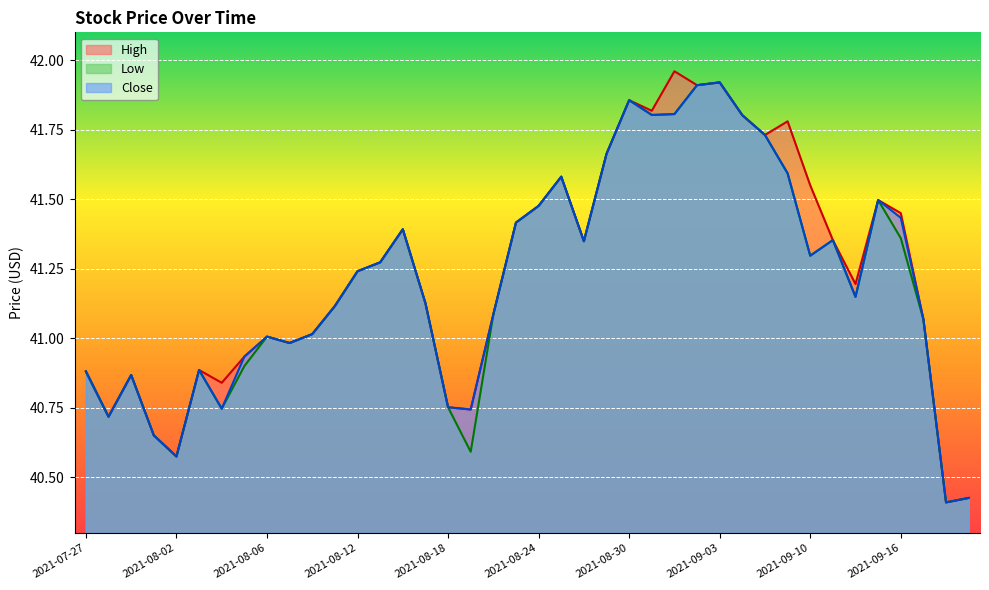

Is it true that Low equals 41.9 at 2021-08-30?

True